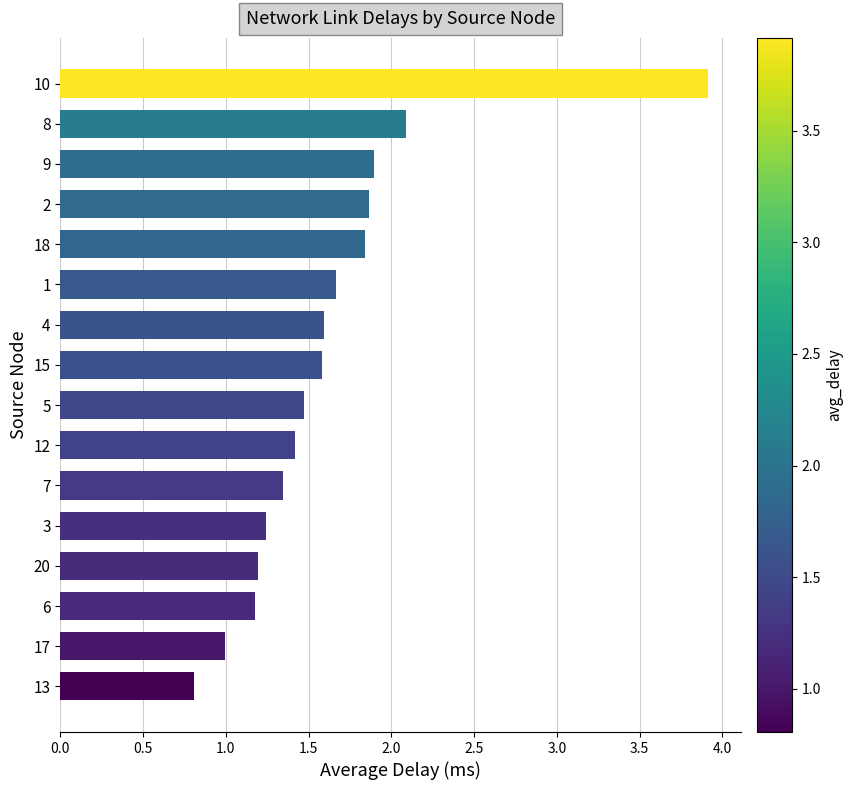

Between 3 and 17, which is larger?

3